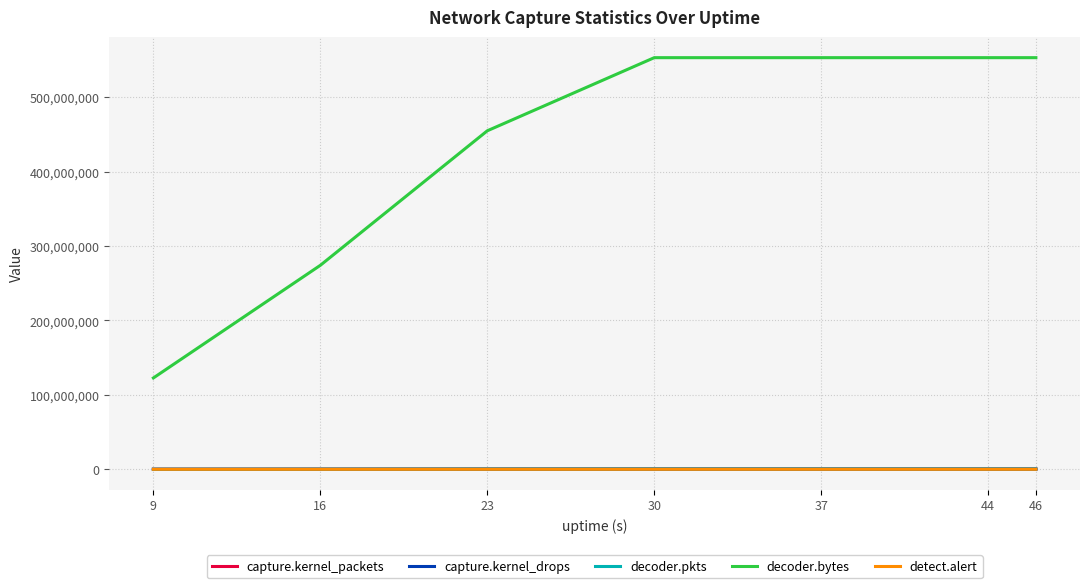

Which series has the largest range (max minus min)?

decoder.bytes